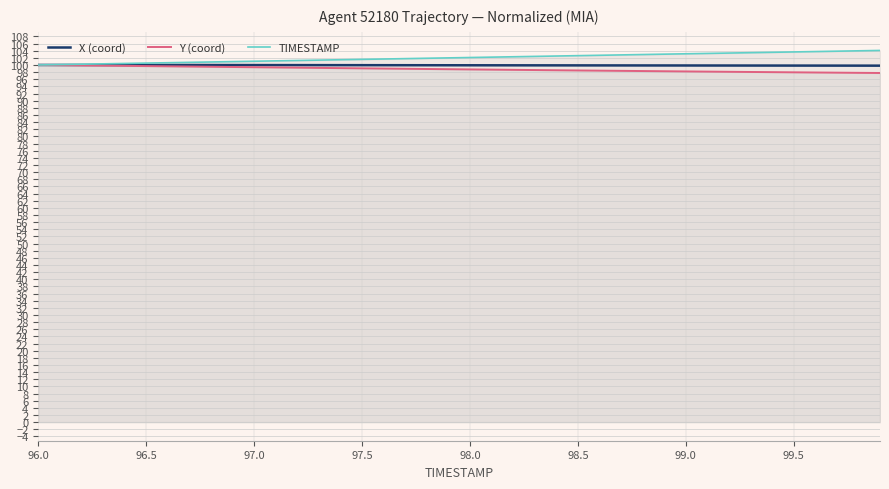

Is it true that X (coord) equals 100.0 at 97.0?

True